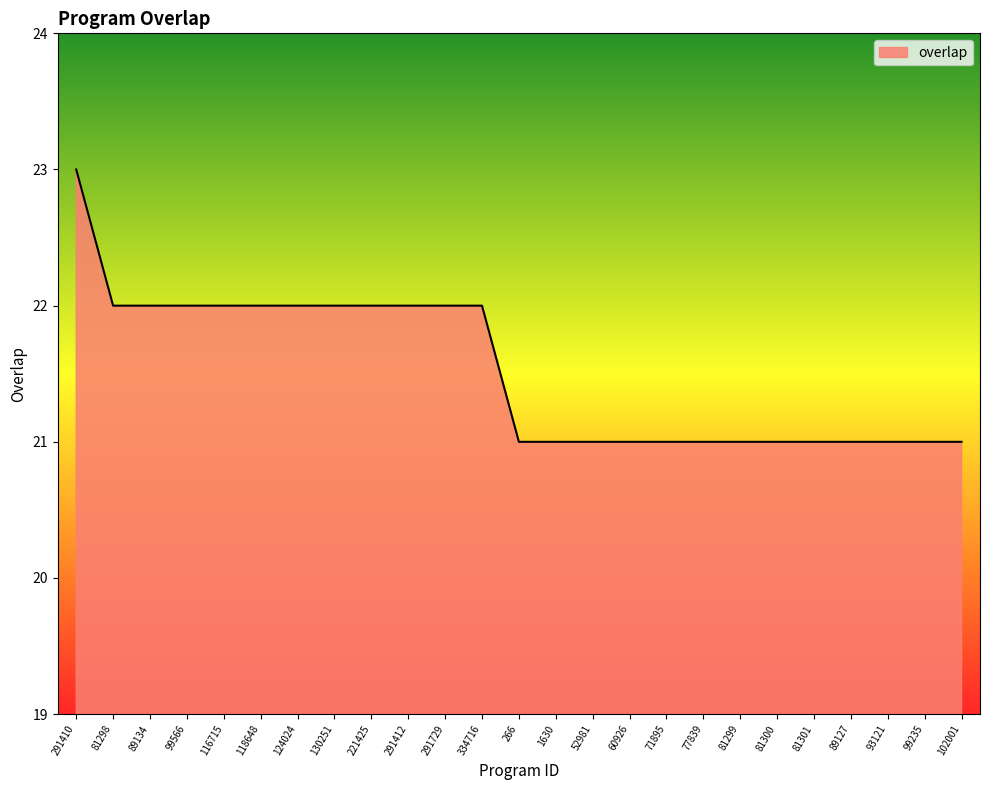

Approximately how many times larger is the value at 102001 compared to 221425?

1.0